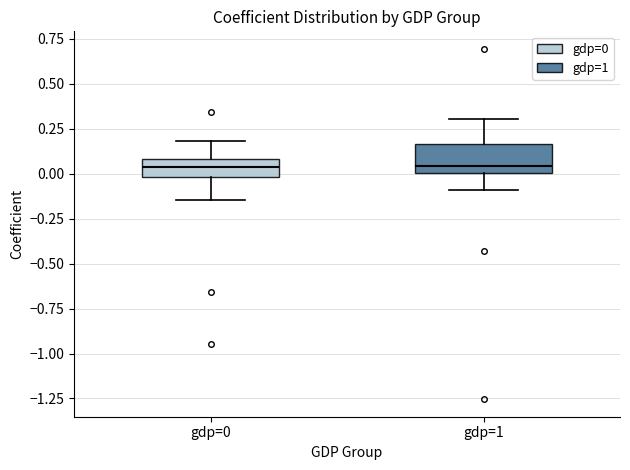

Reading left to right, transcribe this box plot: for each box, give where its median line is, the range the box spans, and where its two whiskers end, as read against the y-axis. The values are not printed on the chart, so give them approximately, as read against the axis.

gdp=0: median 0.05, box 0.00 to 0.10, whiskers -0.15 to 0.20
gdp=1: median 0.05, box 0.00 to 0.15, whiskers -0.10 to 0.30